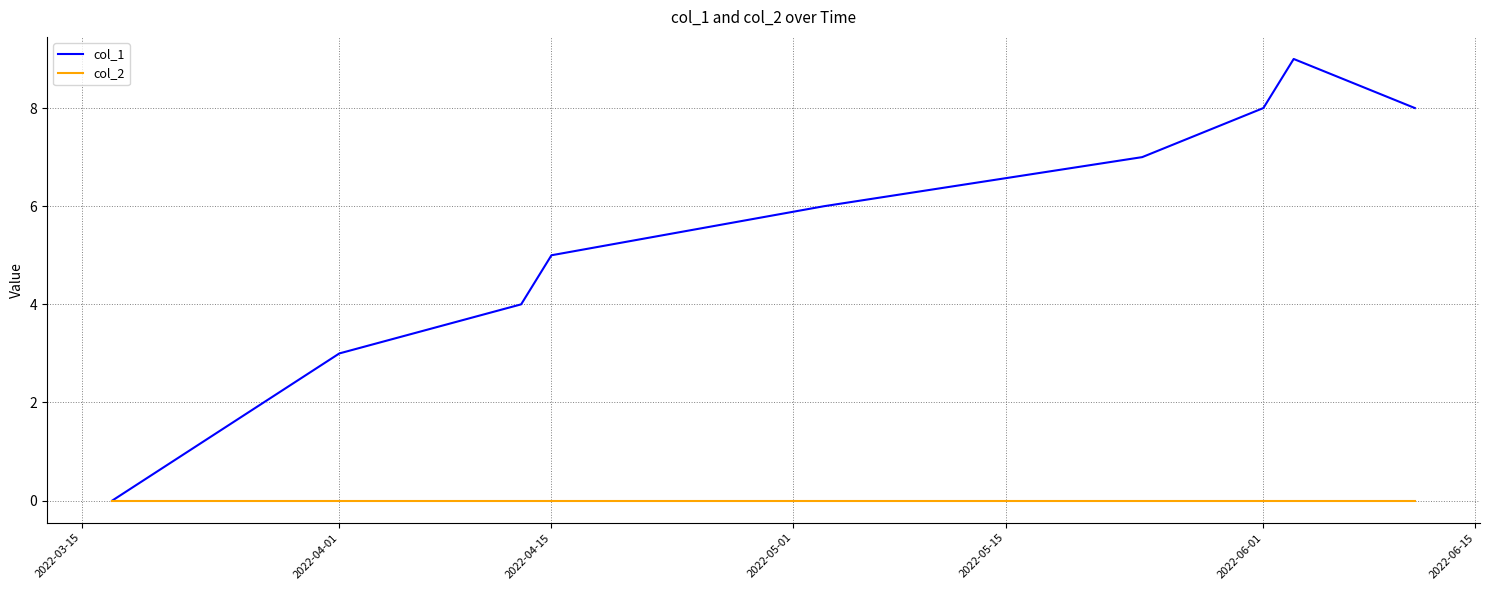

What is the highest value of the col_1 series?

9